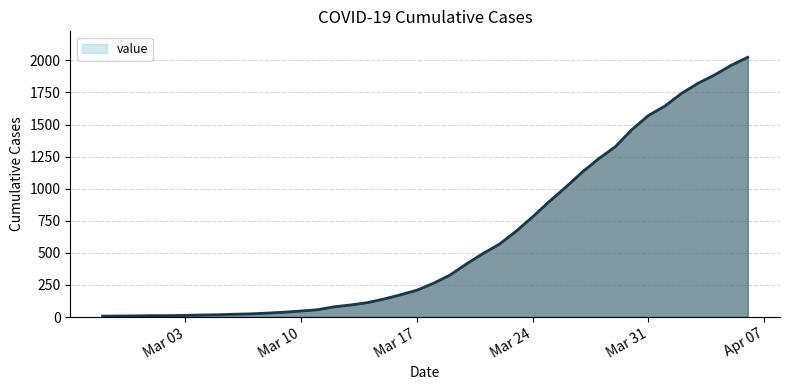

What is the greatest value displayed?

2024